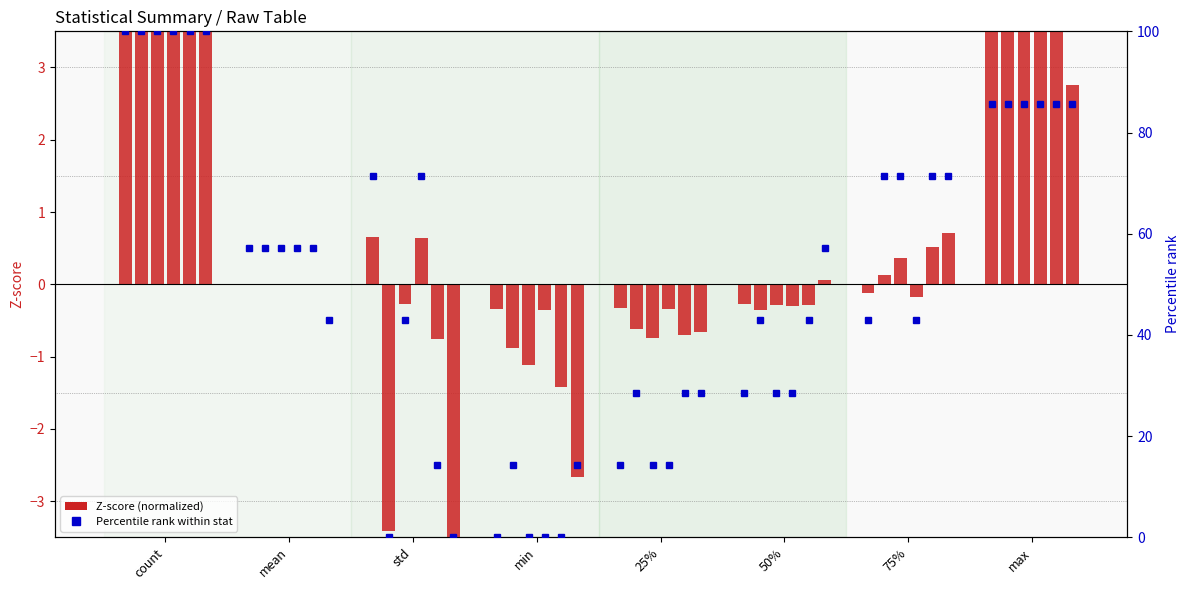

What is the difference between the event_duration values at 25% and min?

0.4